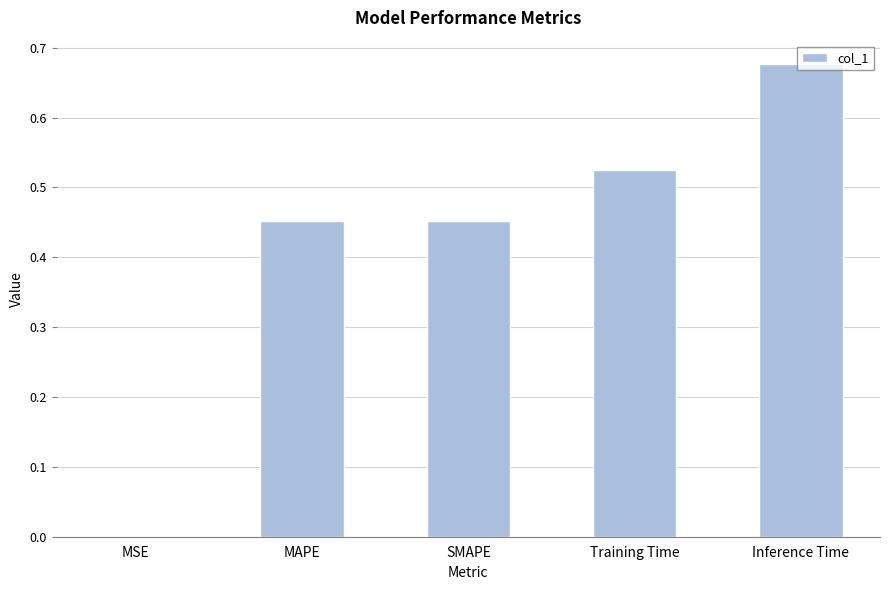

The value at Training Time is 0.2. True or false?

False